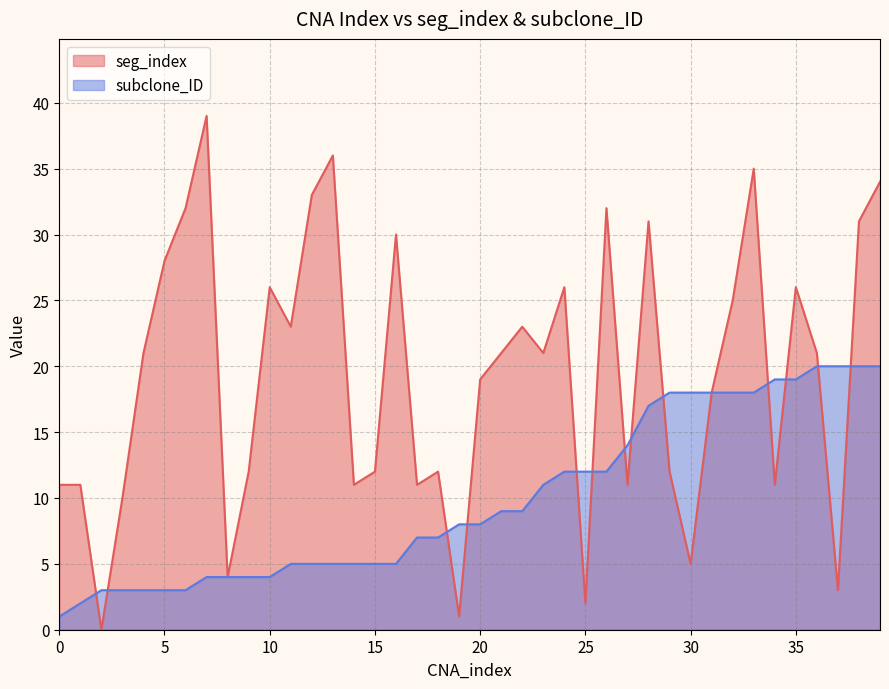

Reading left to right, list all the values displayed in this chart.

seg_index: 0=11	1=11	2=0	3=10	4=21	5=28	6=32	7=39	8=4	9=12	10=26	11=23	12=33	13=36	14=11	15=12	16=30	17=11	18=12	19=1	20=19	21=21	22=23	23=21	24=26	25=2	26=32	27=11	28=31	29=12	30=5	31=18	32=25	33=35	34=11	35=26	36=21	37=3	38=31	39=34
subclone_ID: 0=1	1=2	2=3	3=3	4=3	5=3	6=3	7=4	8=4	9=4	10=4	11=5	12=5	13=5	14=5	15=5	16=5	17=7	18=7	19=8	20=8	21=9	22=9	23=11	24=12	25=12	26=12	27=14	28=17	29=18	30=18	31=18	32=18	33=18	34=19	35=19	36=20	37=20	38=20	39=20